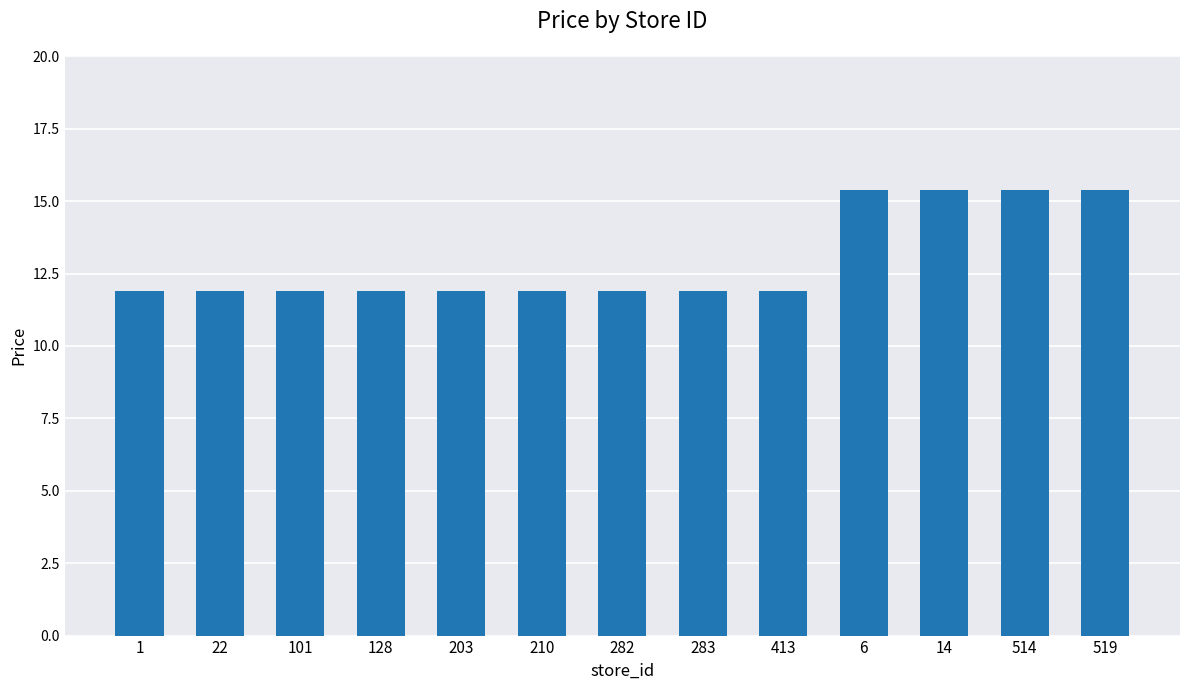

Reading right to left, transcribe all the data shown in this chart.

519=15.4	514=15.4	14=15.4	6=15.4	413=11.9	283=11.9	282=11.9	210=11.9	203=11.9	128=11.9	101=11.9	22=11.9	1=11.9